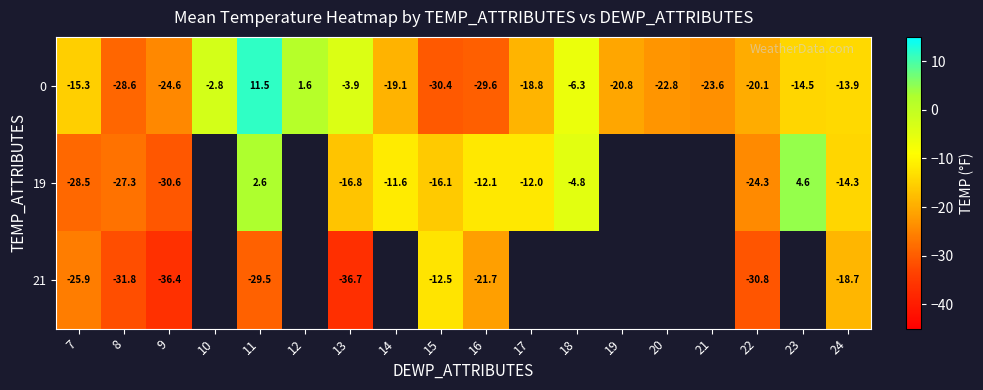

What is the spread (max minus min) of values at 11?

41.0